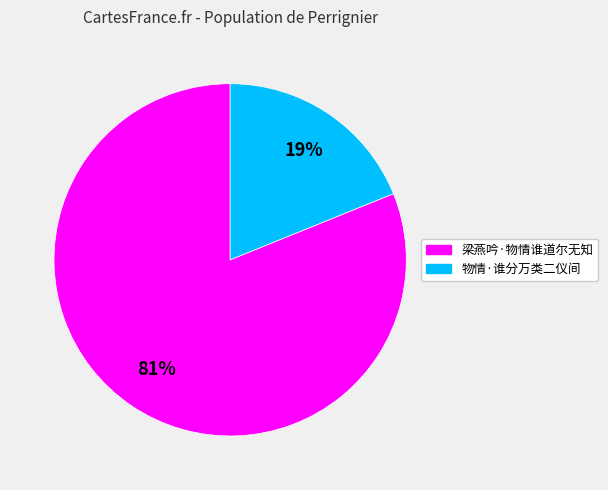

To the nearest percent, what portion does 物情·谁分万类二仪间 represent?

19%